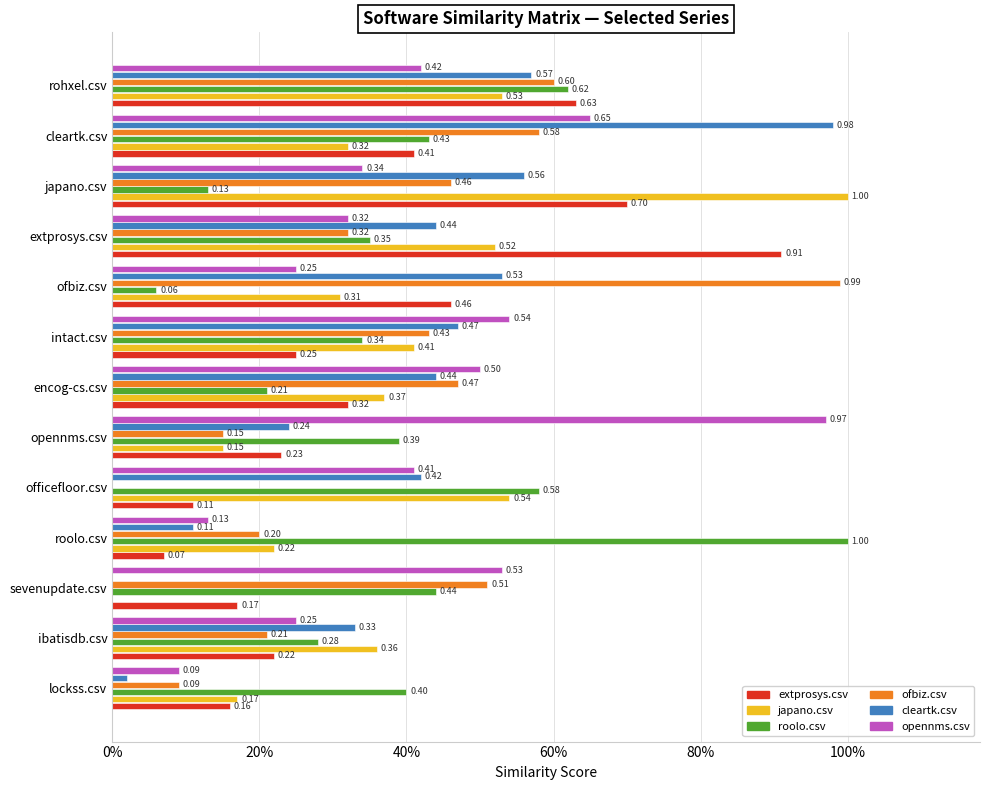

Reading left to right, list all the values displayed in this chart.

extprosys.csv: 0.2	0.2	0.2	0.1	0.1	0.2	0.3	0.2	0.5	0.9	0.7	0.4	0.6
japano.csv: 0.2	0.4	0.0	0.2	0.5	0.1	0.4	0.4	0.3	0.5	1.0	0.3	0.5
roolo.csv: 0.4	0.3	0.4	1.0	0.6	0.4	0.2	0.3	0.1	0.3	0.1	0.4	0.6
ofbiz.csv: 0.1	0.2	0.5	0.2	0.0	0.1	0.5	0.4	1.0	0.3	0.5	0.6	0.6
cleartk.csv: 0.0	0.3	0.0	0.1	0.4	0.2	0.4	0.5	0.5	0.4	0.6	1.0	0.6
opennms.csv: 0.1	0.2	0.5	0.1	0.4	1.0	0.5	0.5	0.2	0.3	0.3	0.7	0.4